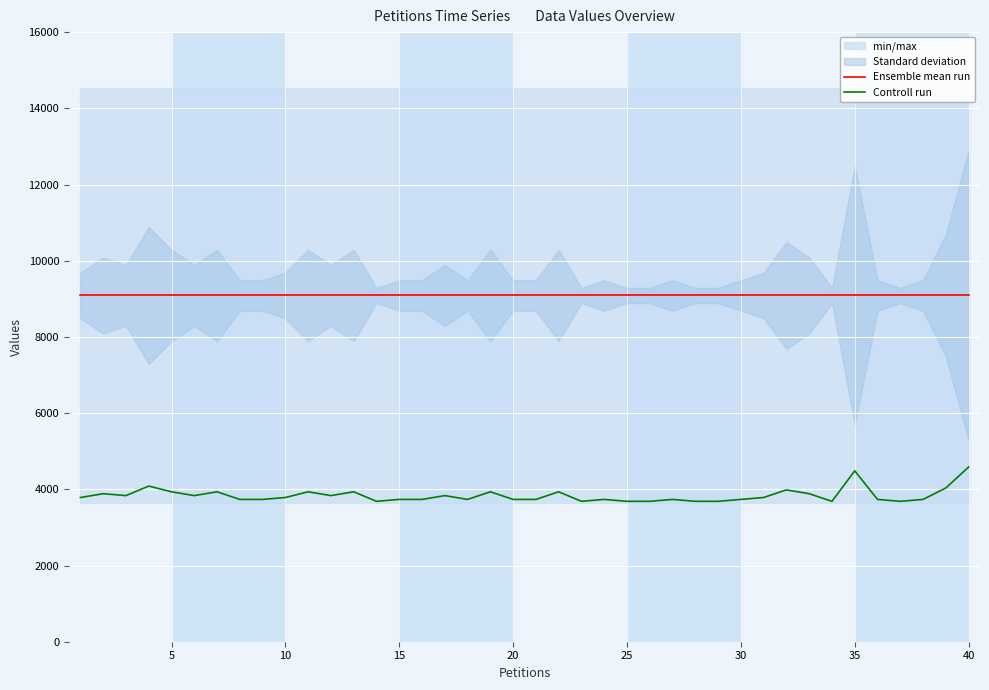

Which series has the largest total across all categories?

Ensemble mean run